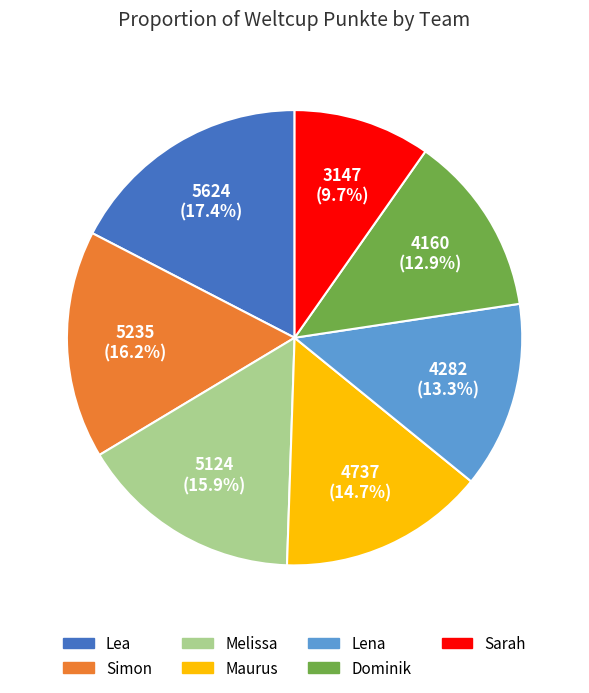

To the nearest percent, what is the difference between the Maurus and Sarah slice percentages?

5%